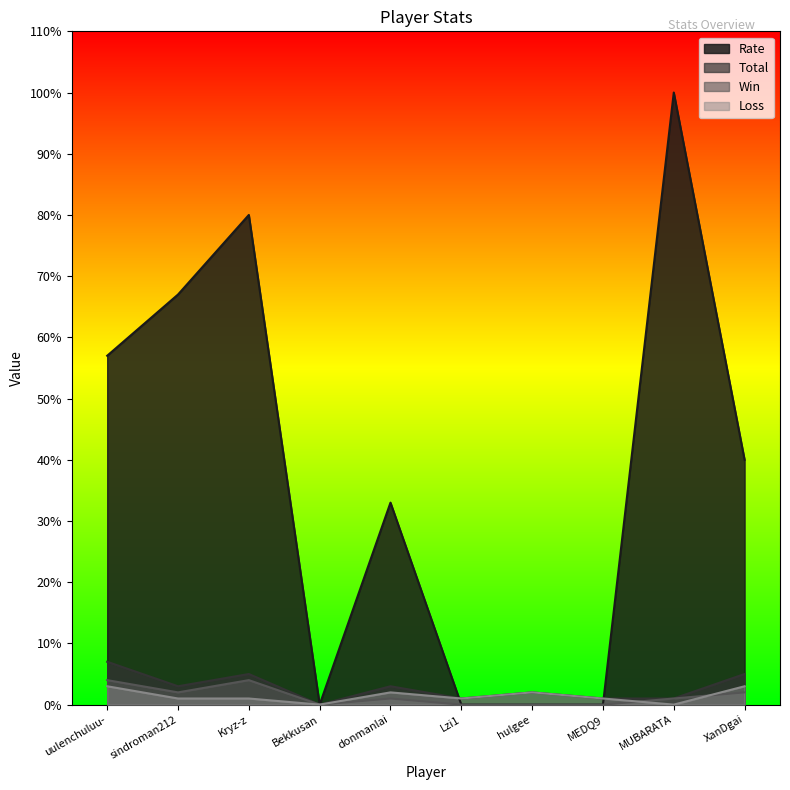

True or false: Win and Total cross at least once.

False